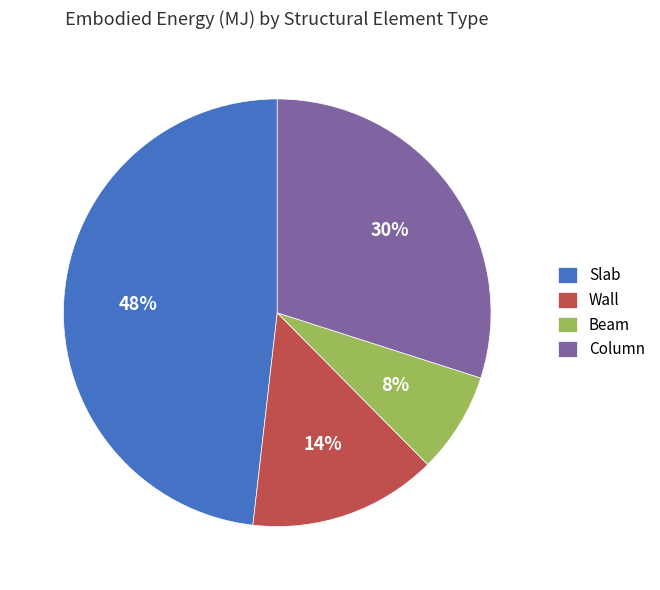

Between Beam and Column, which is larger?

Column